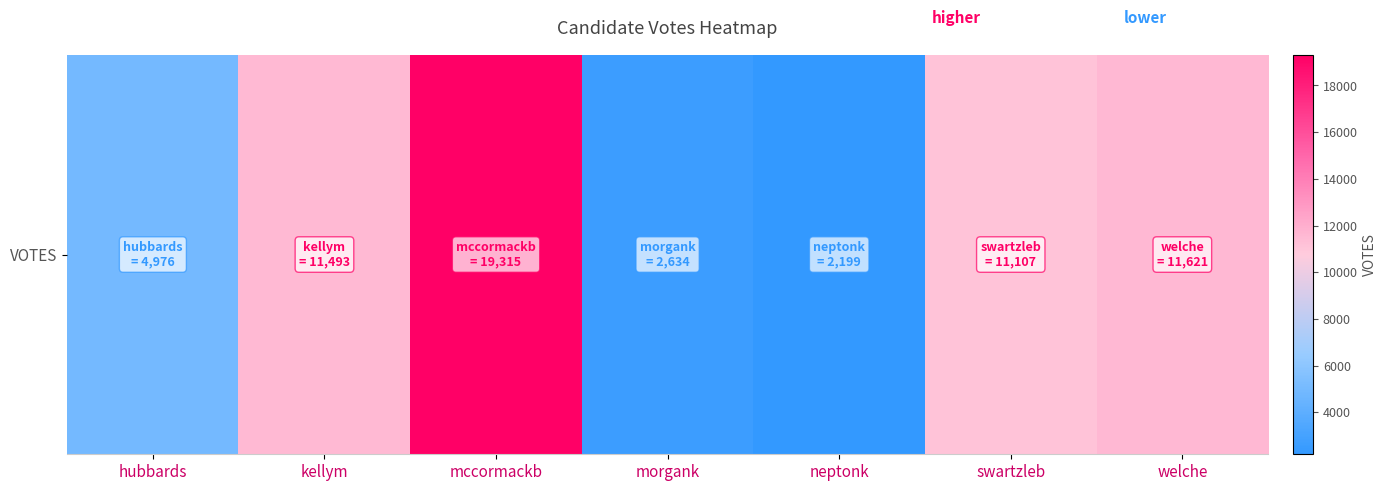

List the labels in order of value, largest first.

mccormackb, welche, kellym, swartzleb, hubbards, morgank, neptonk